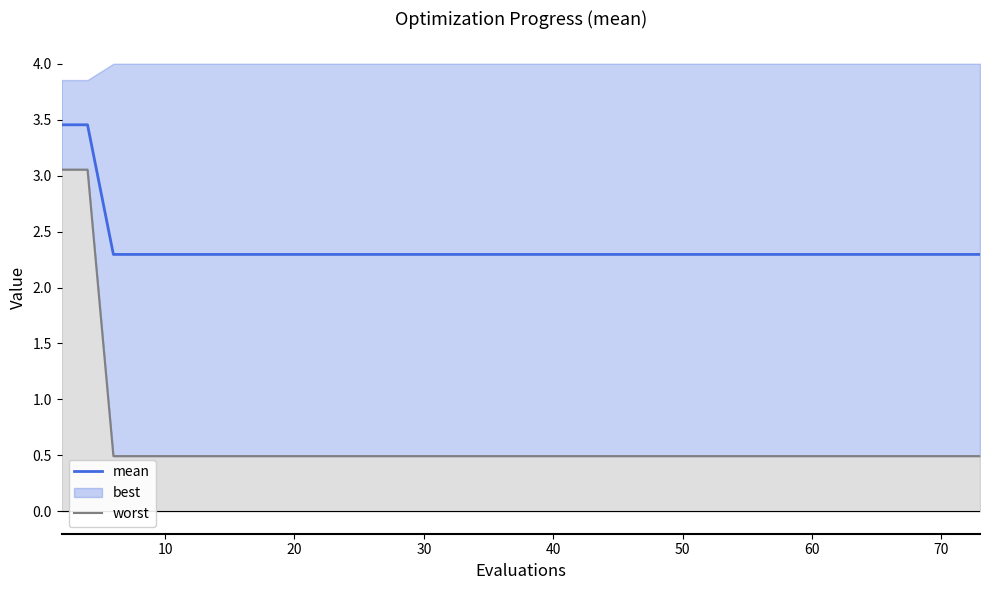

What is the lowest value of the mean series?

2.3